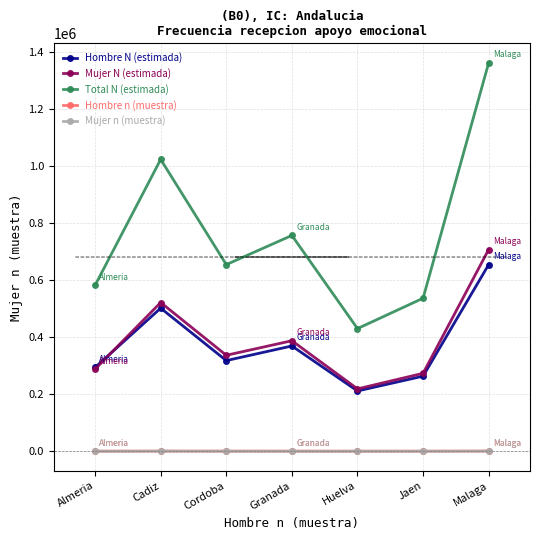

How many series are shown in this chart?

5